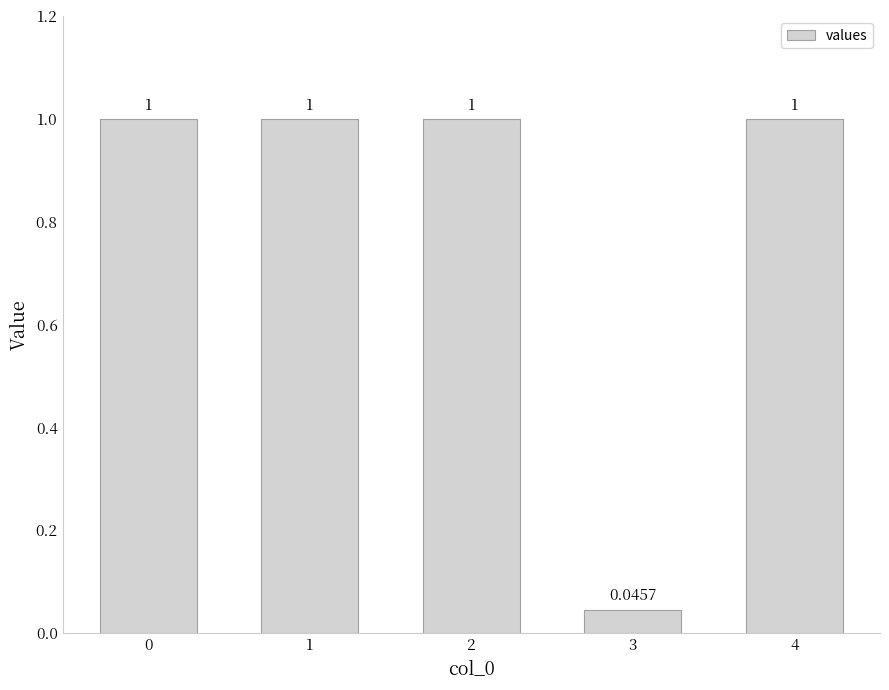

The chart shows a value of 1.5 at 0. True or false?

False